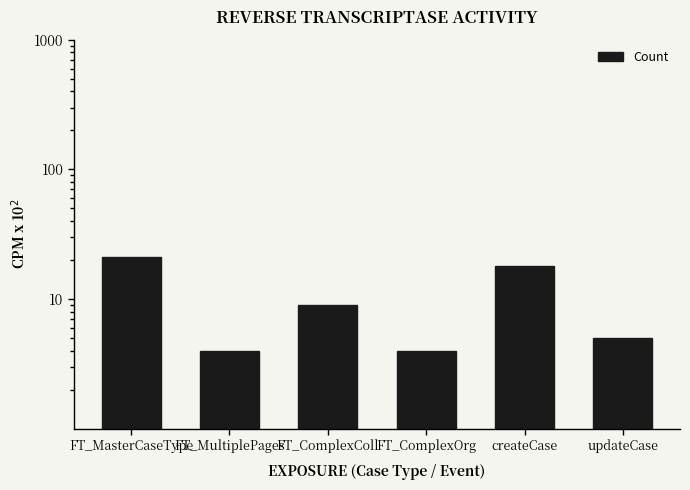

What is the ratio of the value at FT_MultiplePages to the value at FT_ComplexColl?

0.4